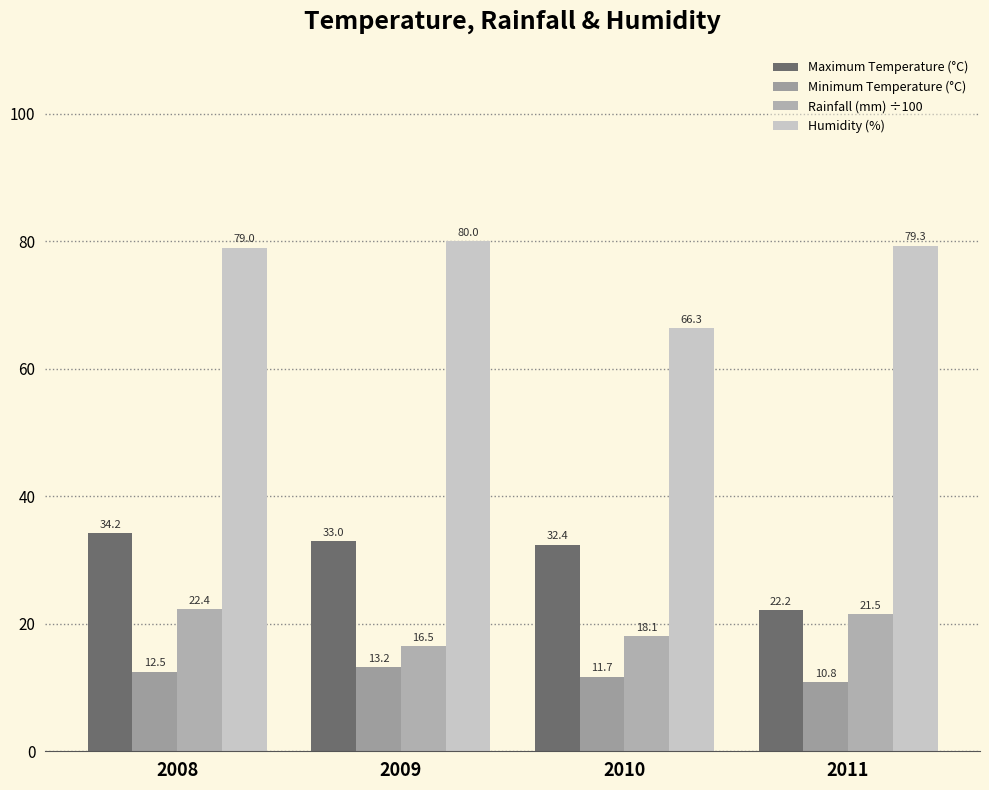

Is the value of Maximum Temperature (°C) at 2011 greater than the value of Minimum Temperature (°C) at 2010?

Yes